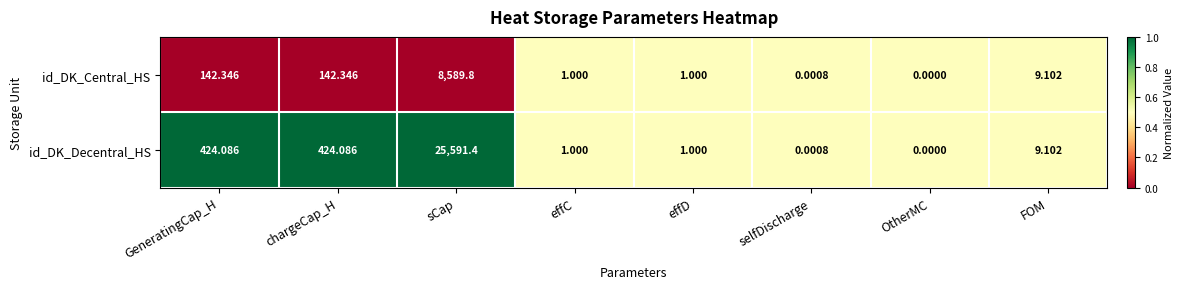

Which series has the largest total across all categories?

id_DK_Decentral_HS